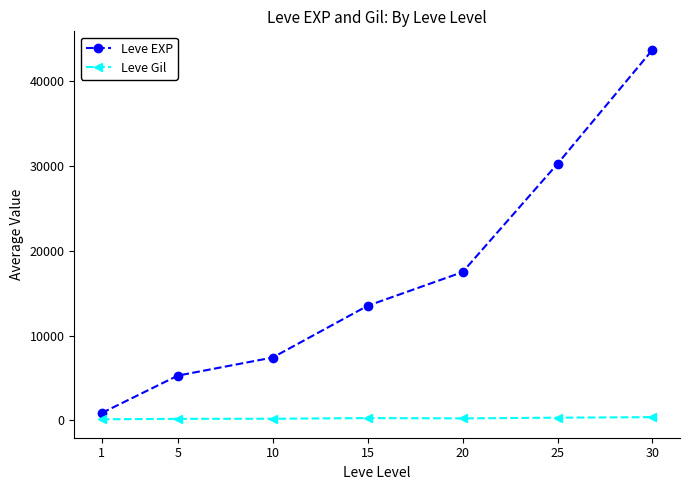

At which label is Leve EXP closest to 22291?

20